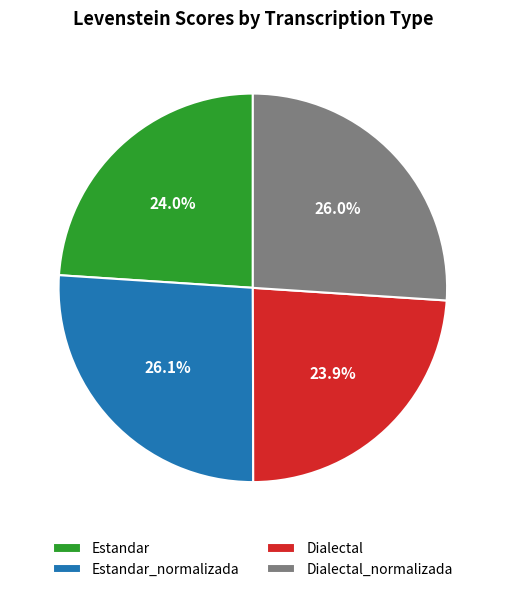

What percentage is the Dialectal slice, to the nearest percent?

24%